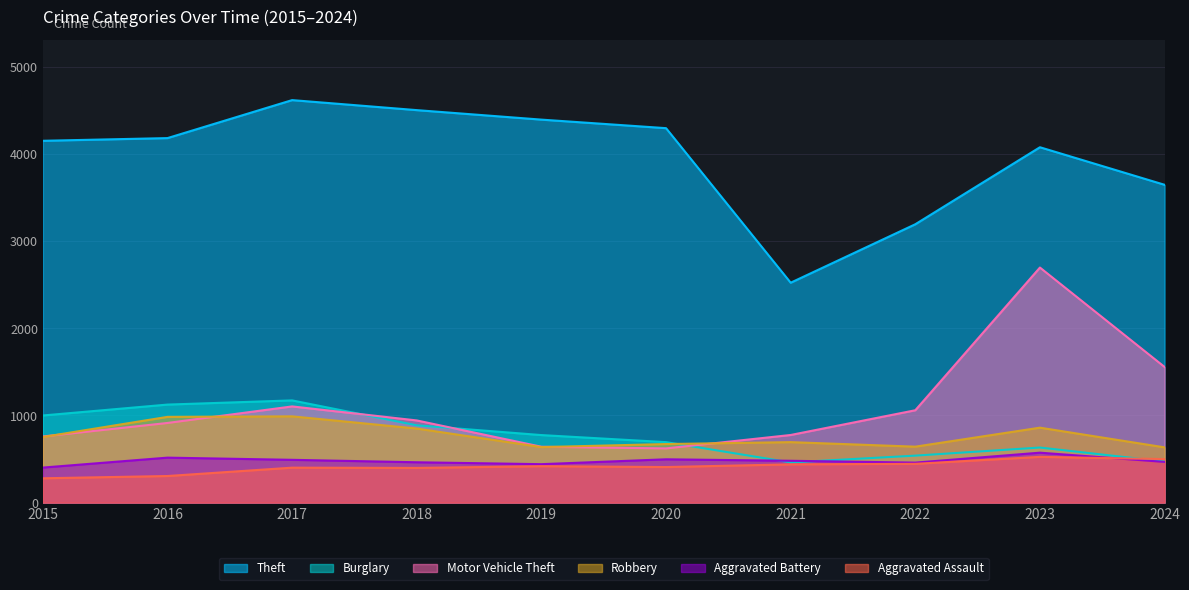

What is the smallest value displayed?

279